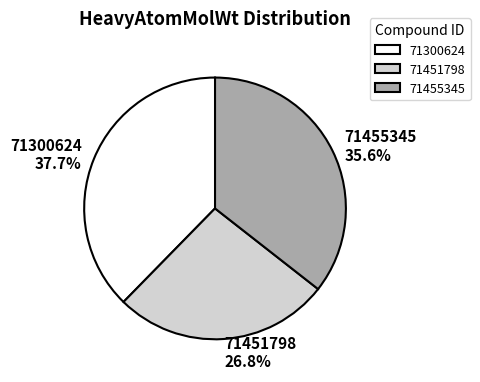

To the nearest percent, what is the combined percentage of 71451798 and 71455345?

62%